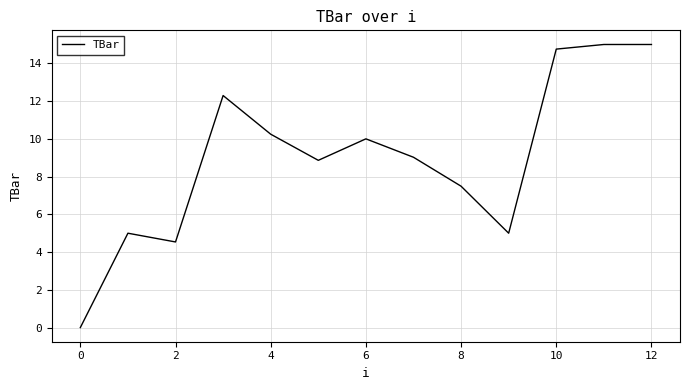

What is the difference between the maximum and minimum values?

15.0